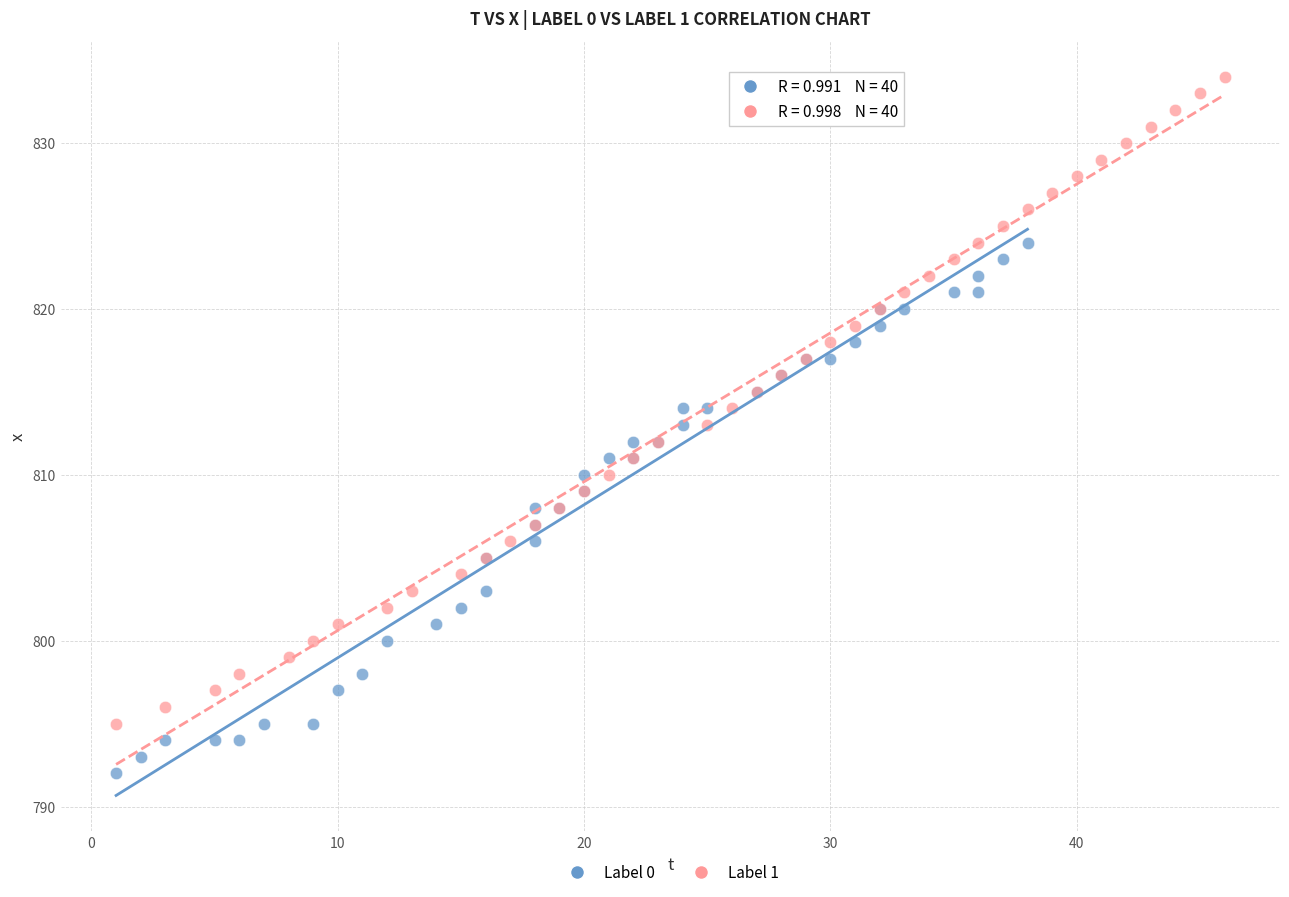

Which series reaches the minimum Y coordinate?

Label 0